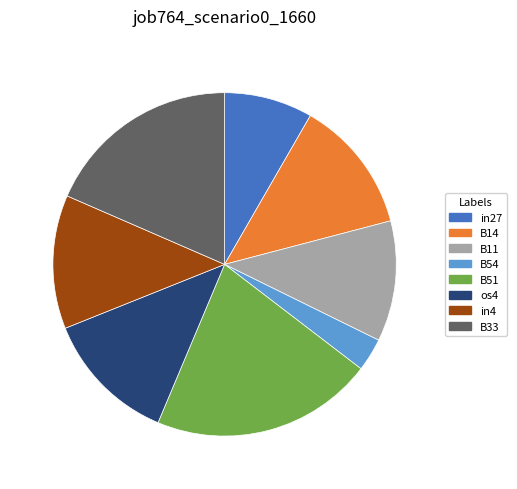

Does any single category account for the majority?

No